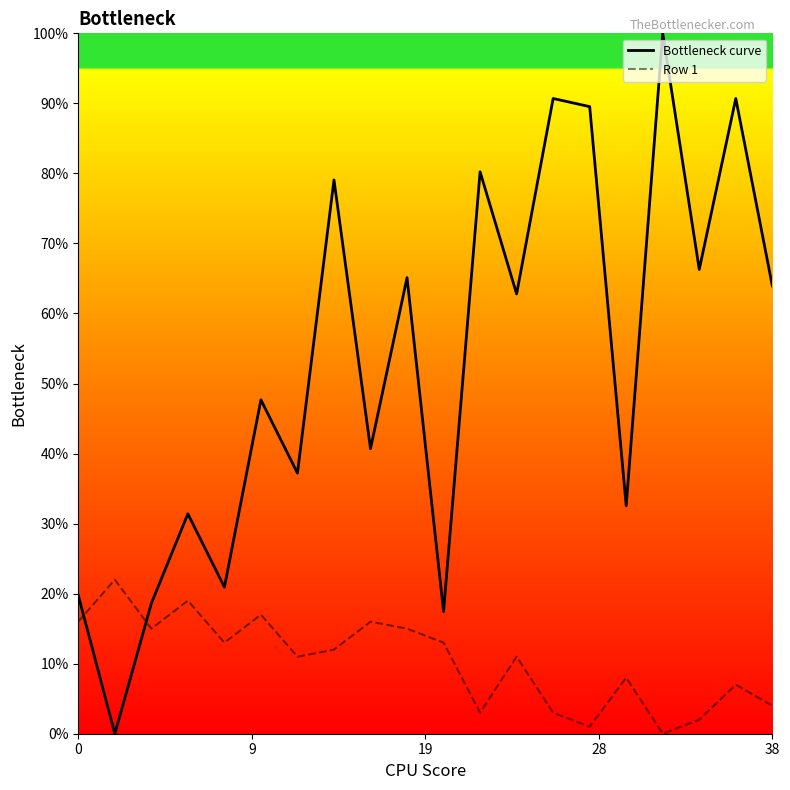

True or false: Row 1 and Bottleneck curve cross at least once.

True